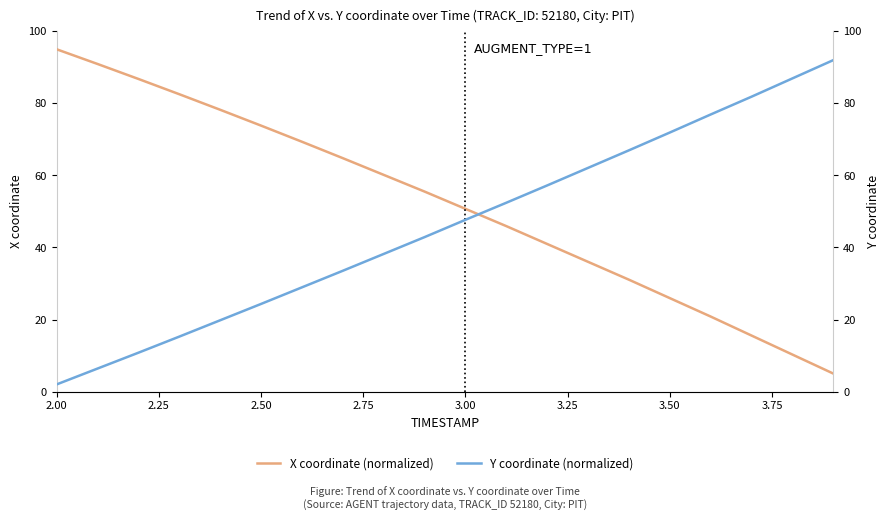

Is this an area chart (filled region under the line)?

No